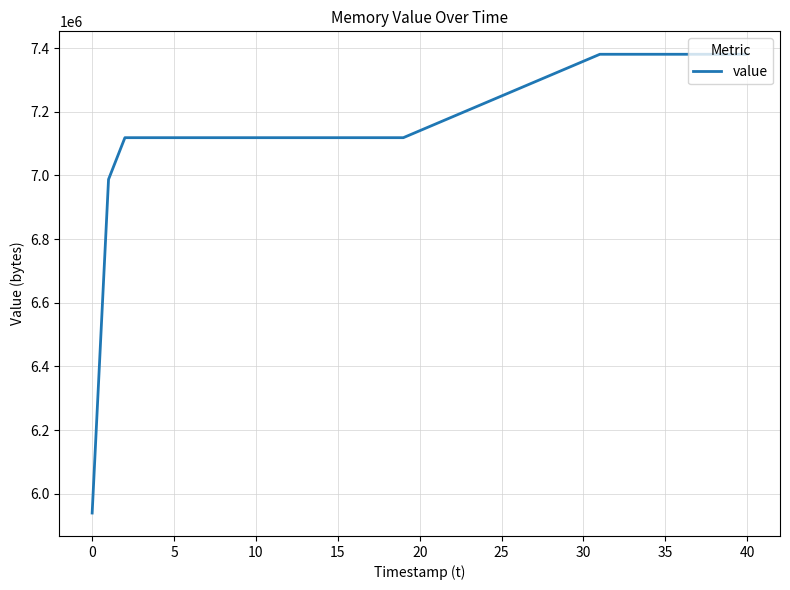

What is the difference between the maximum and minimum values?

1441792